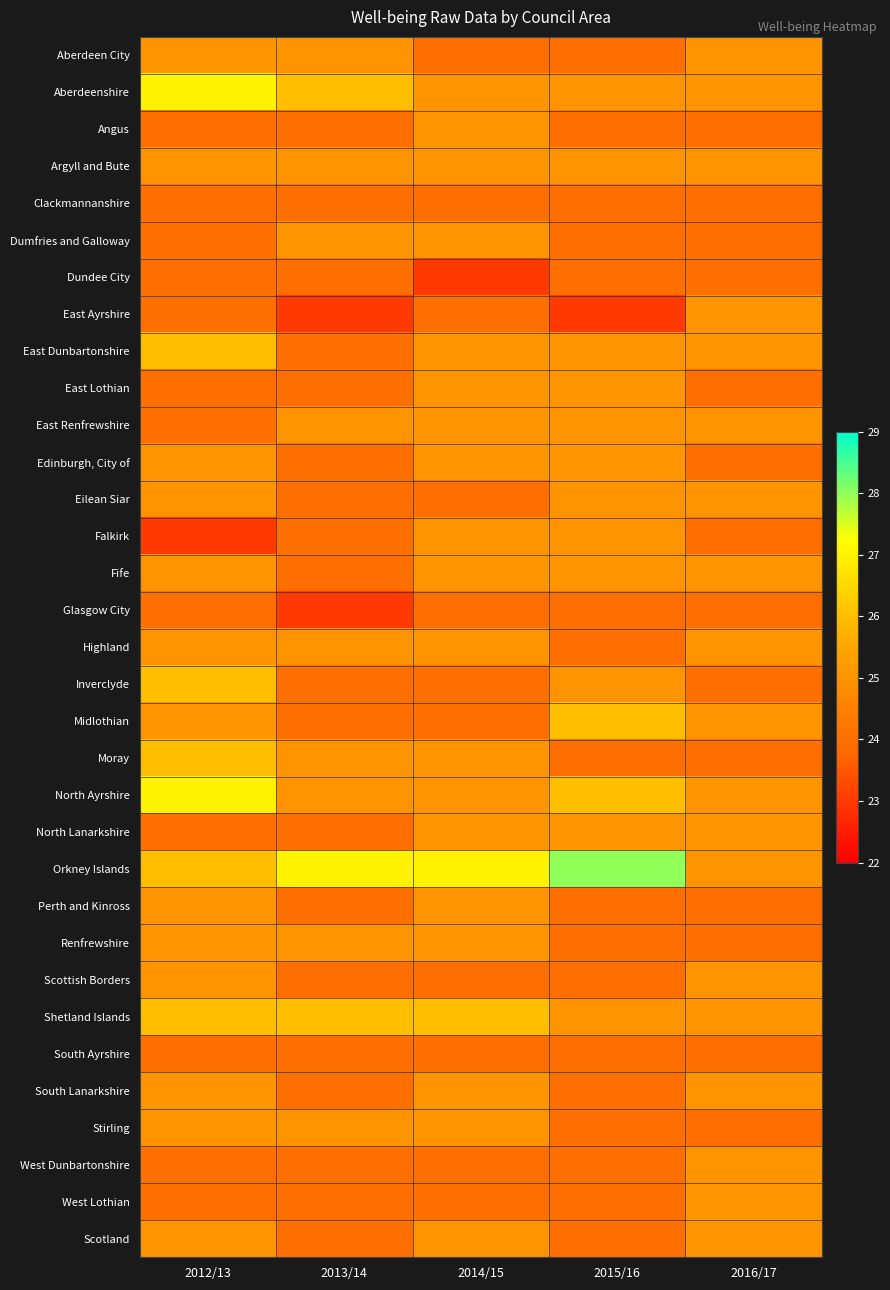

Between 2013/14 and 2015/16, which series saw the biggest shift?

Midlothian